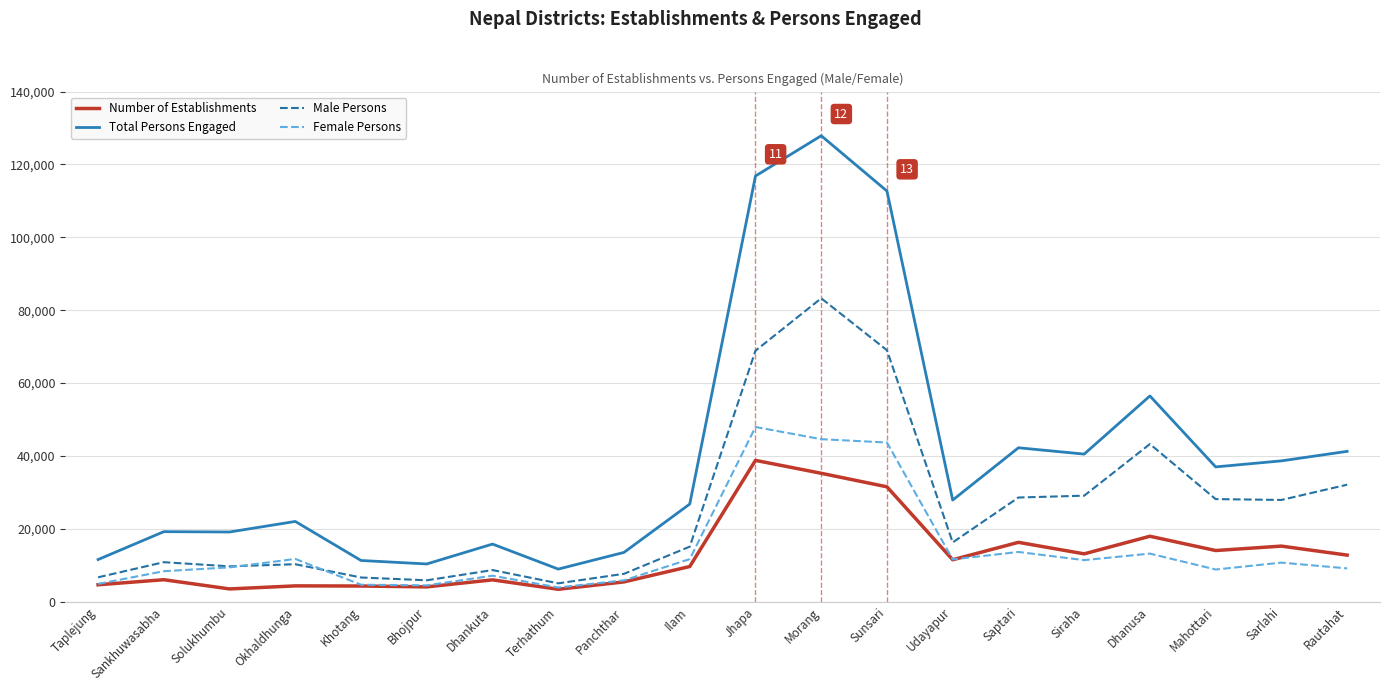

At which label does Number of Establishments first exceed 11515?

Jhapa